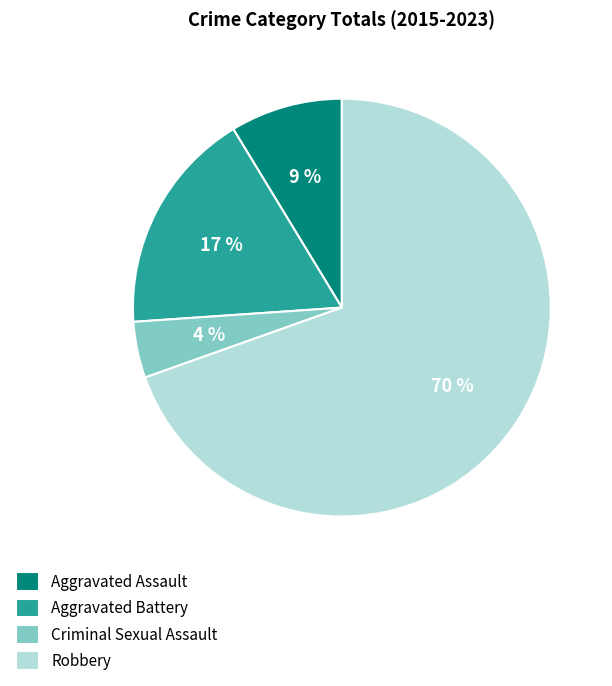

Between Robbery and Aggravated Assault, which is larger?

Robbery